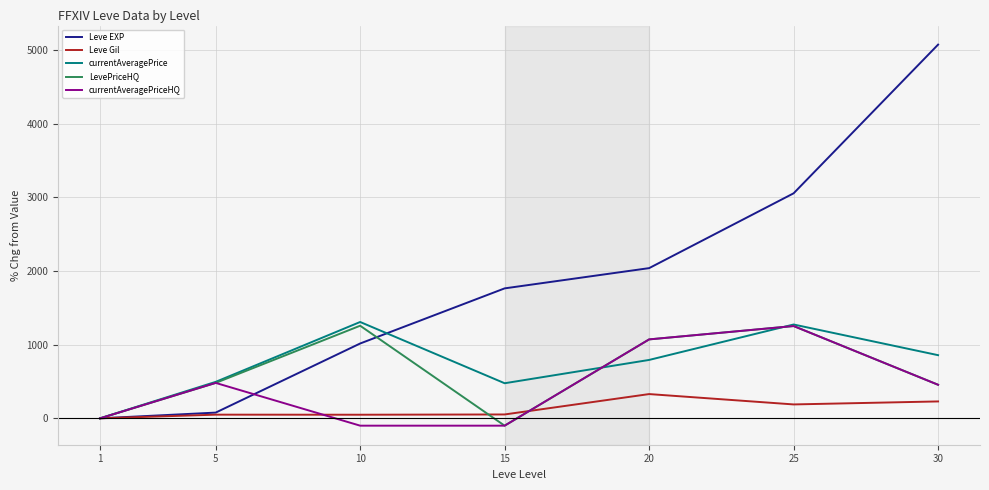

Read the currentAveragePriceHQ value at 5.

481.0